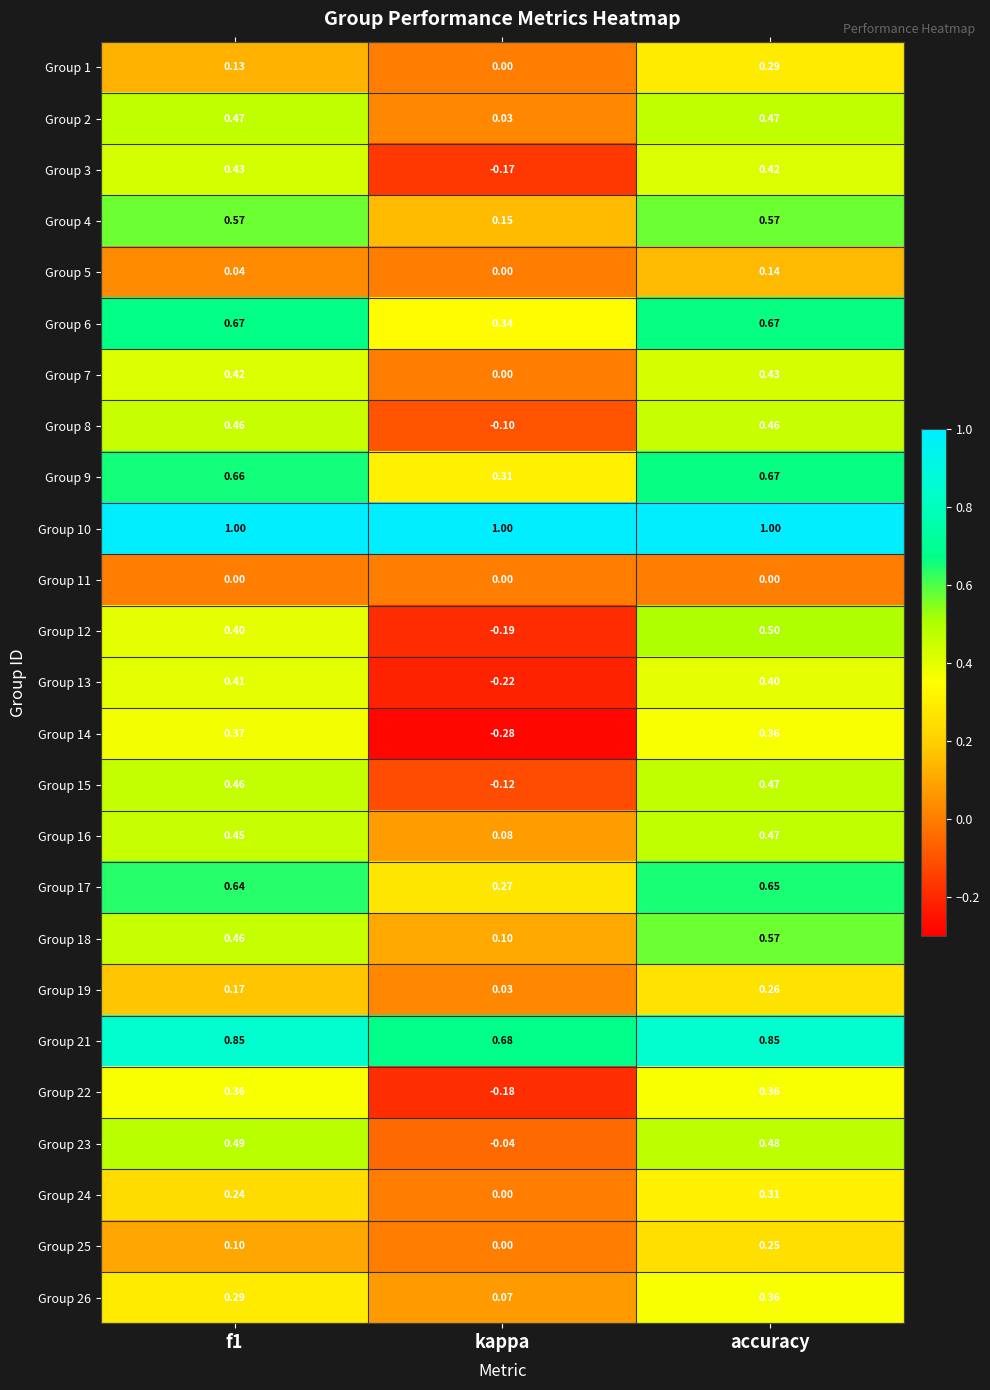

Between f1 and accuracy, which series saw the biggest shift?

Group 1